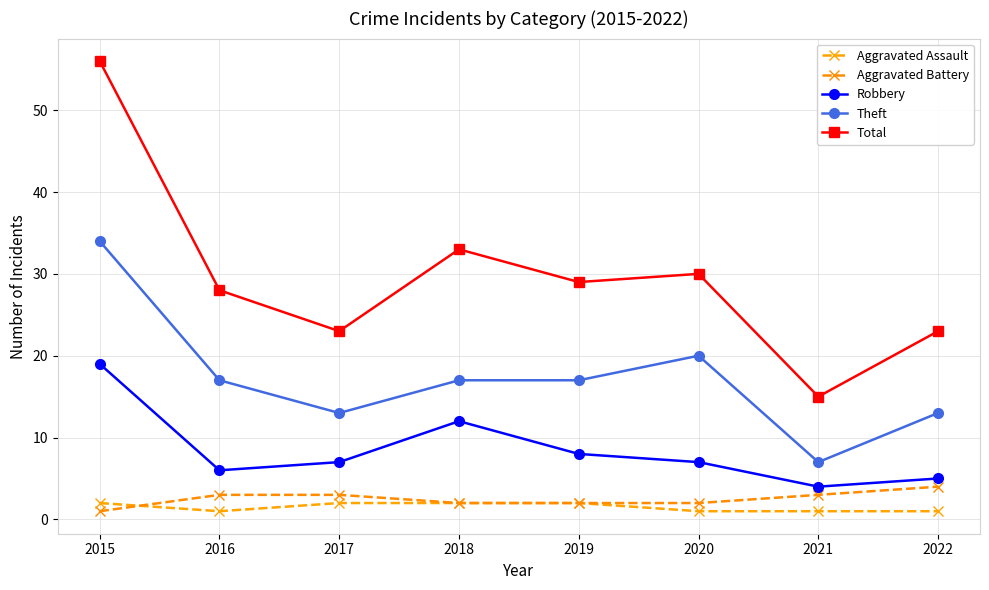

Reading left to right, transcribe all the data shown in this chart.

Aggravated Assault: 2015=2	2016=1	2017=2	2018=2	2019=2	2020=1	2021=1	2022=1
Aggravated Battery: 2015=1	2016=3	2017=3	2018=2	2019=2	2020=2	2021=3	2022=4
Robbery: 2015=19	2016=6	2017=7	2018=12	2019=8	2020=7	2021=4	2022=5
Theft: 2015=34	2016=17	2017=13	2018=17	2019=17	2020=20	2021=7	2022=13
Total: 2015=56	2016=28	2017=23	2018=33	2019=29	2020=30	2021=15	2022=23